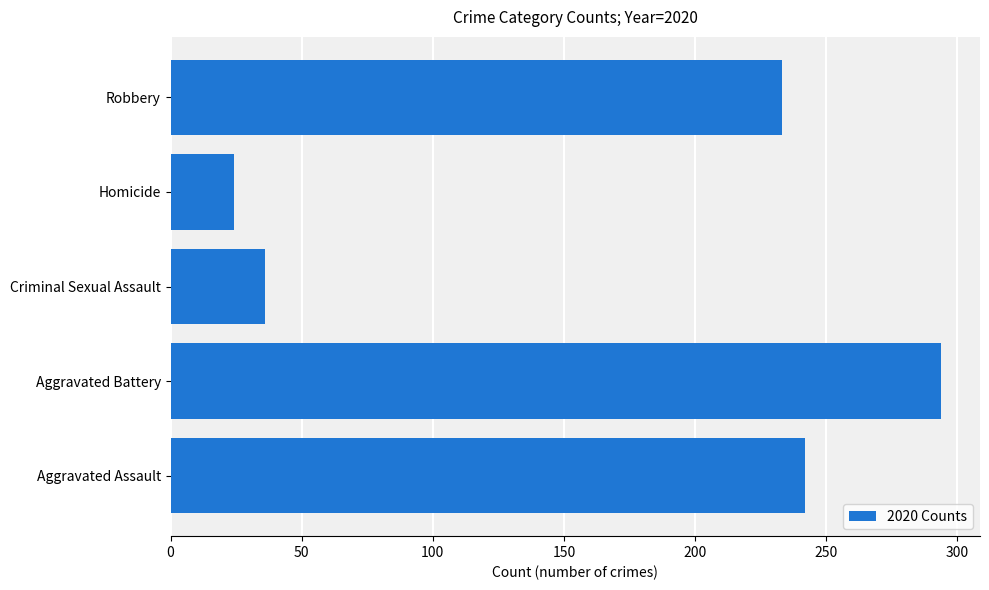

Reading top to bottom, transcribe all the data shown in this chart.

233	24	36	294	242